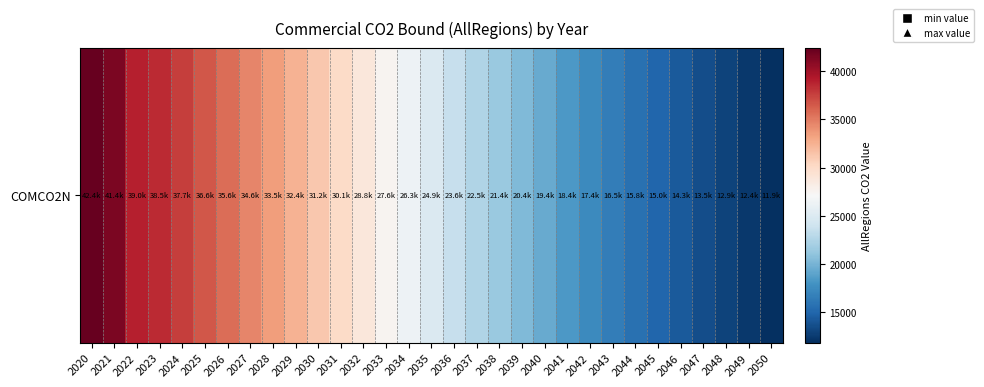

Between 2022 and 2049, which is larger?

2022